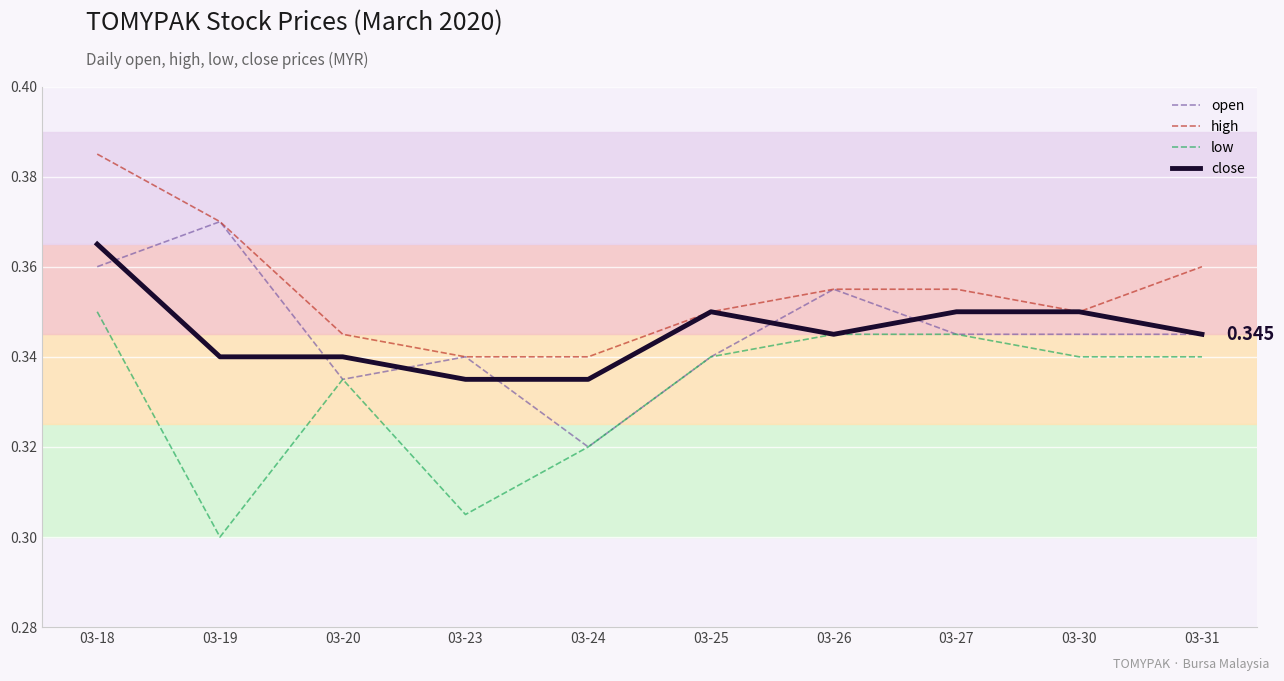

List the series in order of their peak value, lowest first.

low, close, open, high